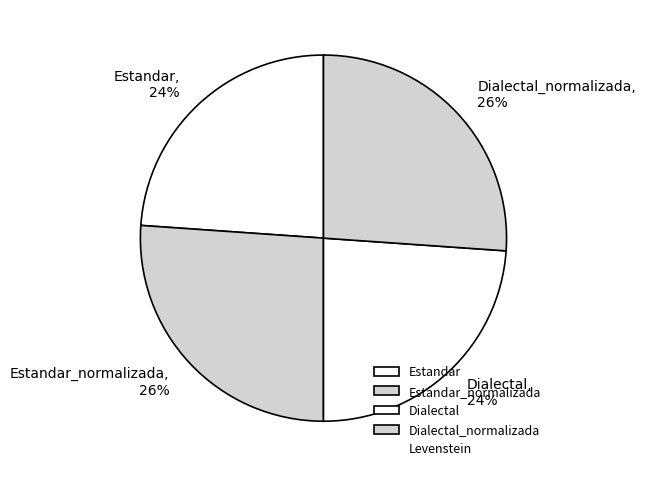

Is there any slice that represents more than half of the pie?

No